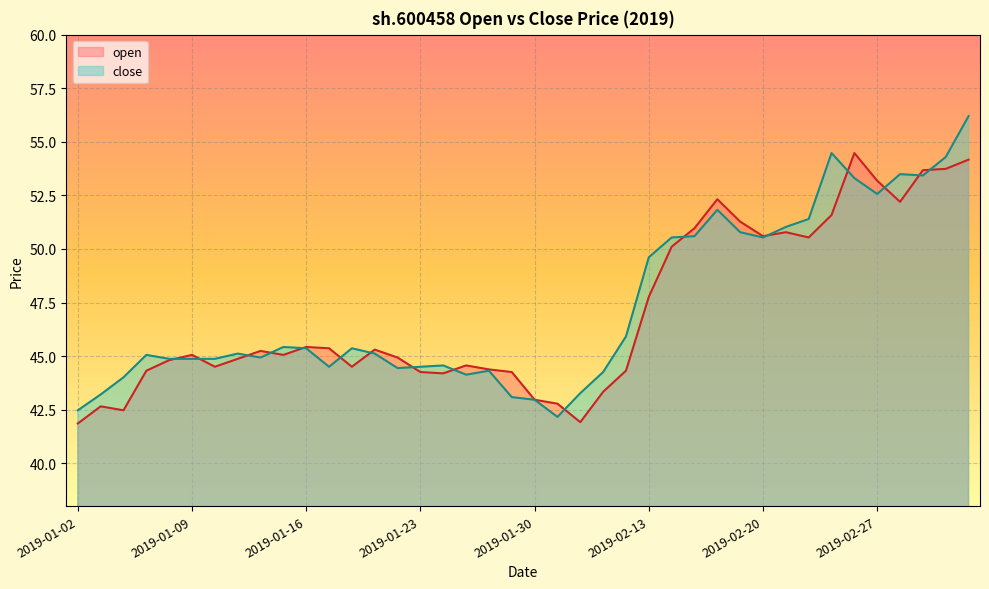

Which label corresponds to the smallest value in the chart?

2019-01-02